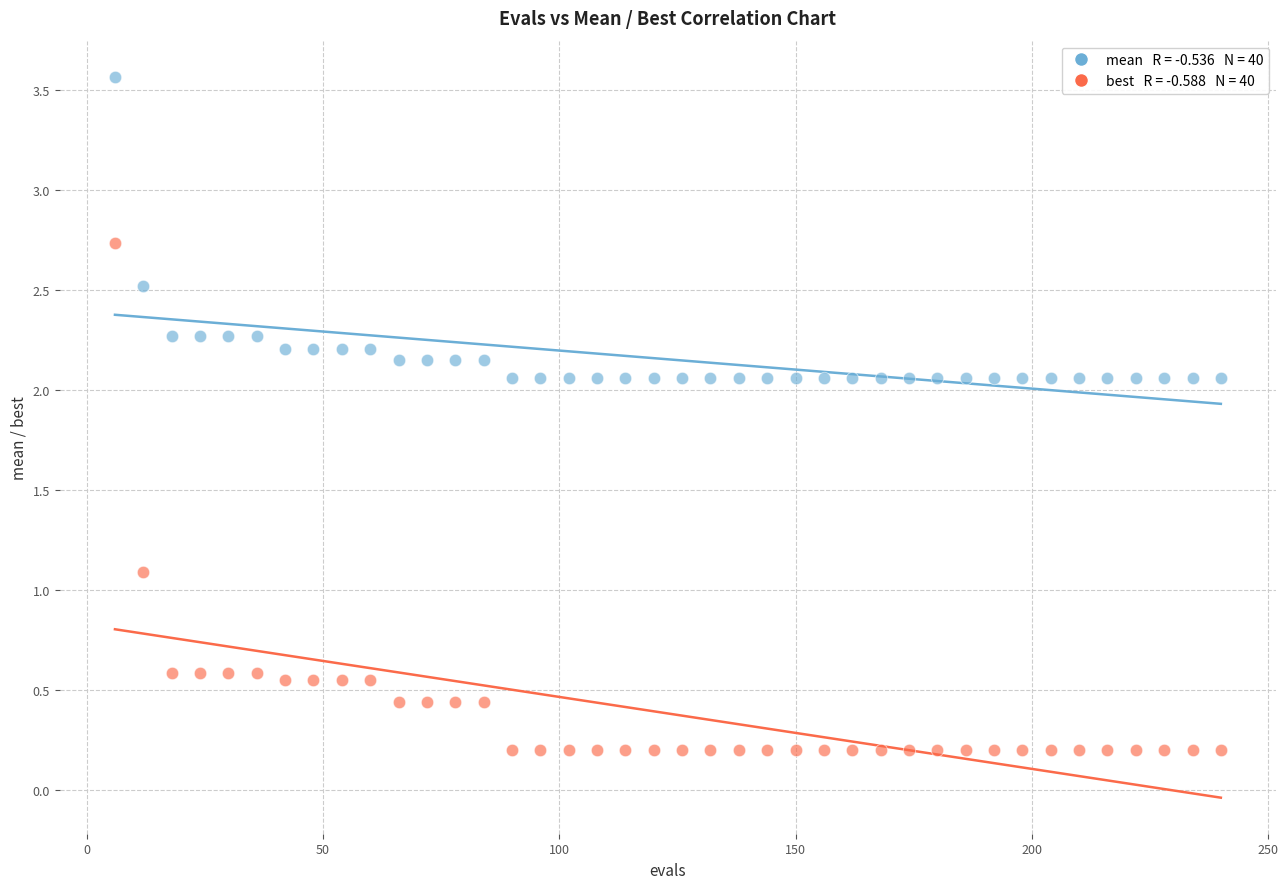

Across all data points, what is the range of Y values (max minus min)?

3.4